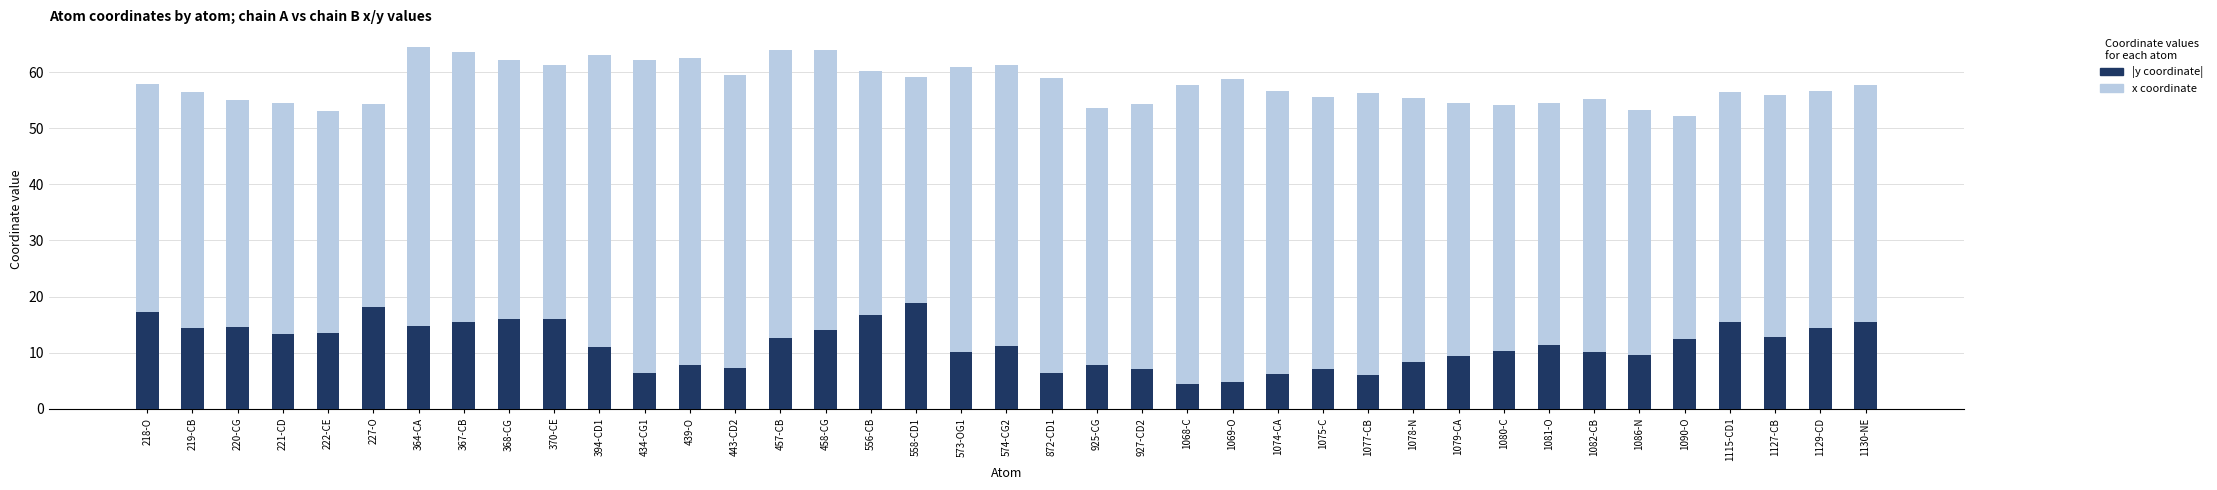

Which series changed the most between 370-CE and 1074-CA?

|y coordinate|